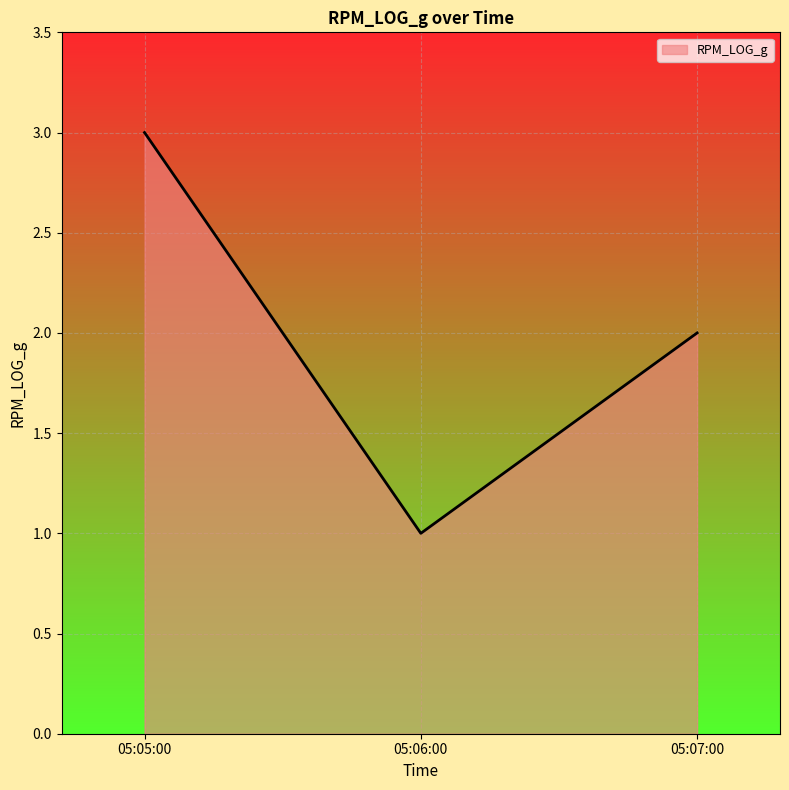

What position from the left is 05:06:00?

2